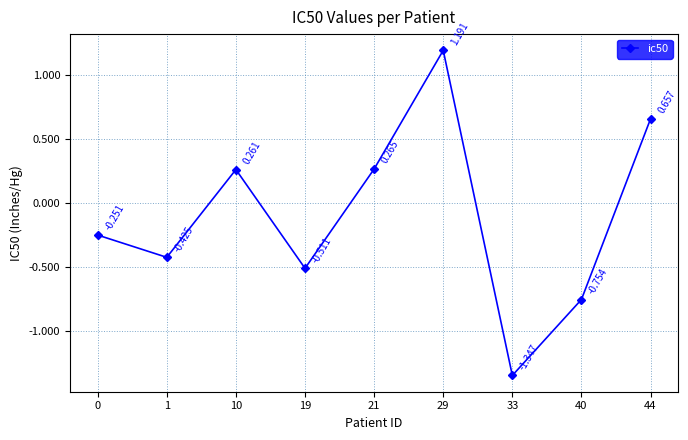

The chart shows a value of -0.1 at 0. True or false?

False